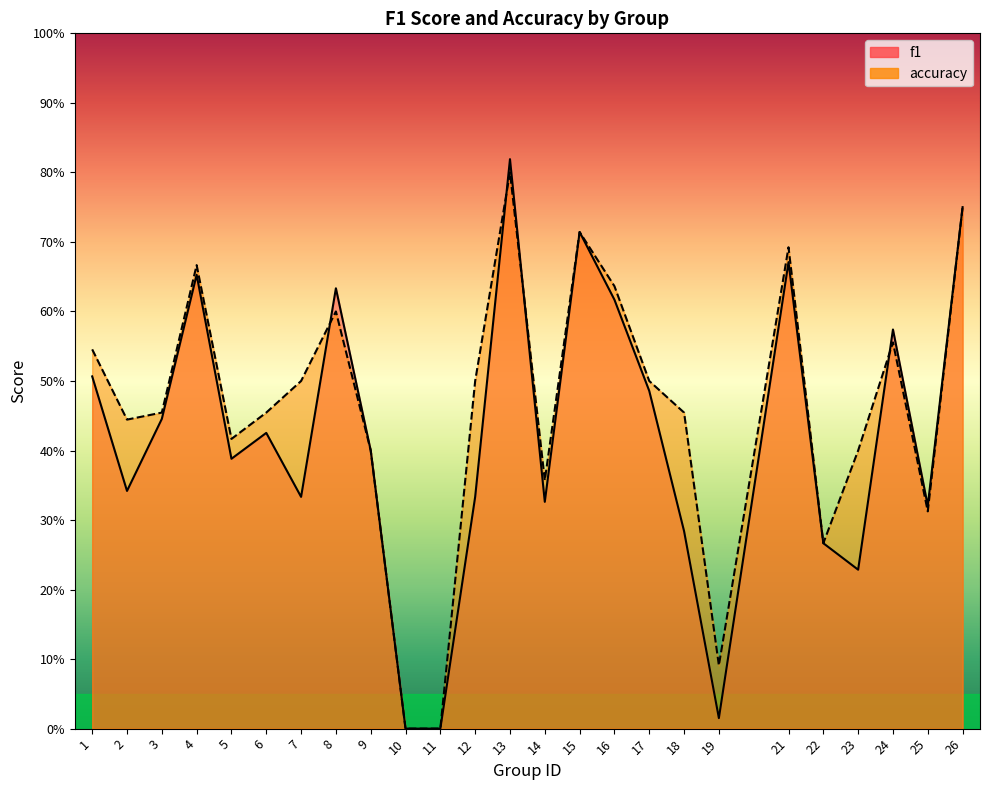

Is the value of f1 at 12 greater than the value of accuracy at 6?

No